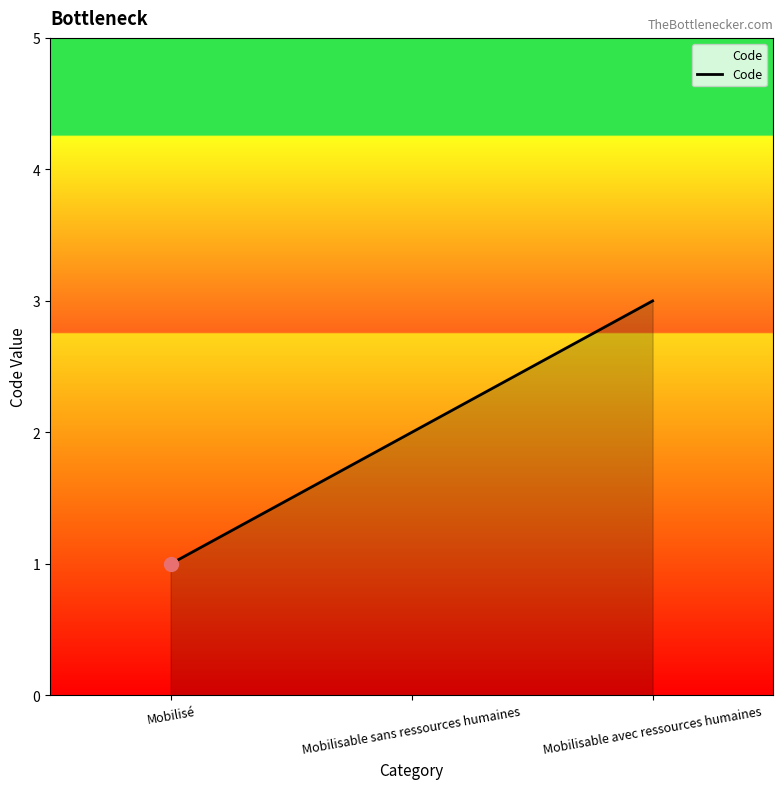

What position from the right is Mobilisable sans ressources humaines?

2